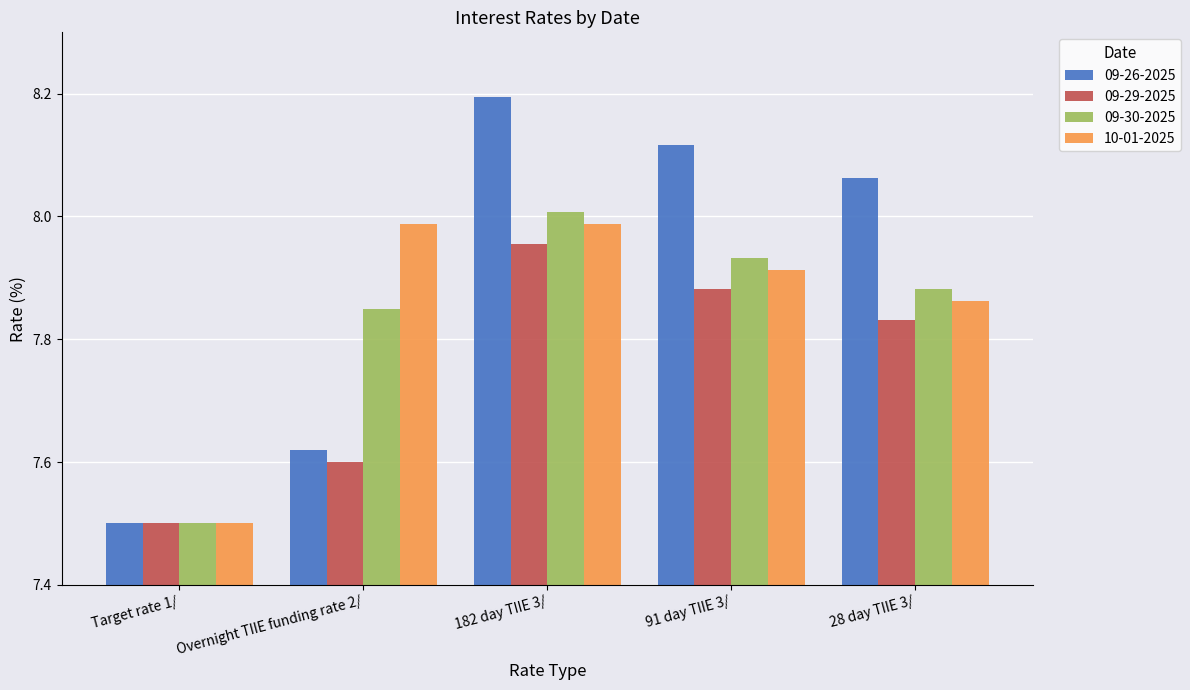

What is the difference between the maximum and minimum values in the 09-29-2025 series?

0.5